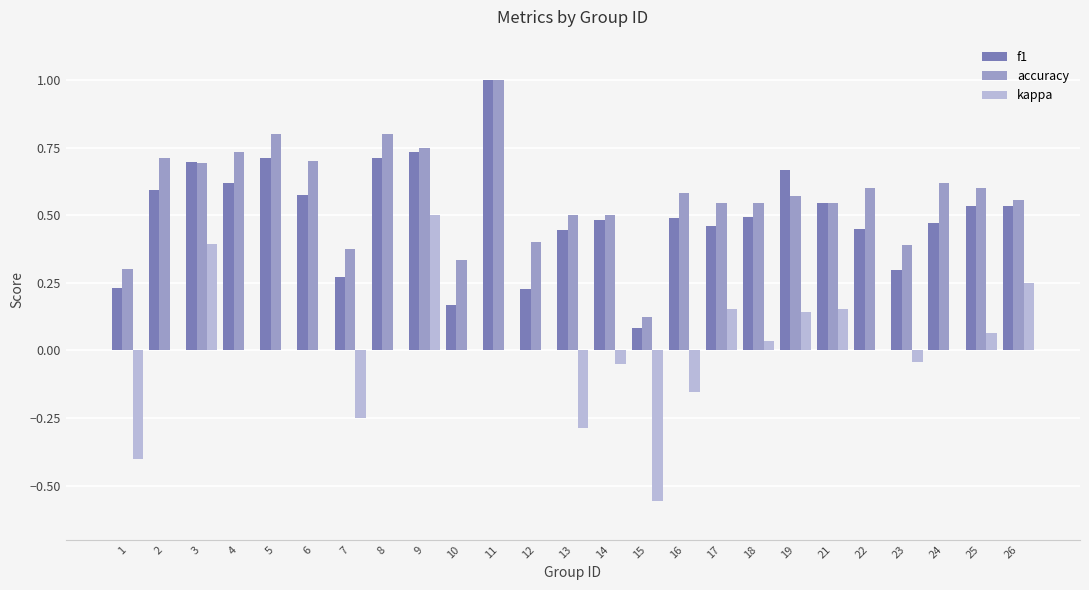

Which label corresponds to the largest value in the chart?

11